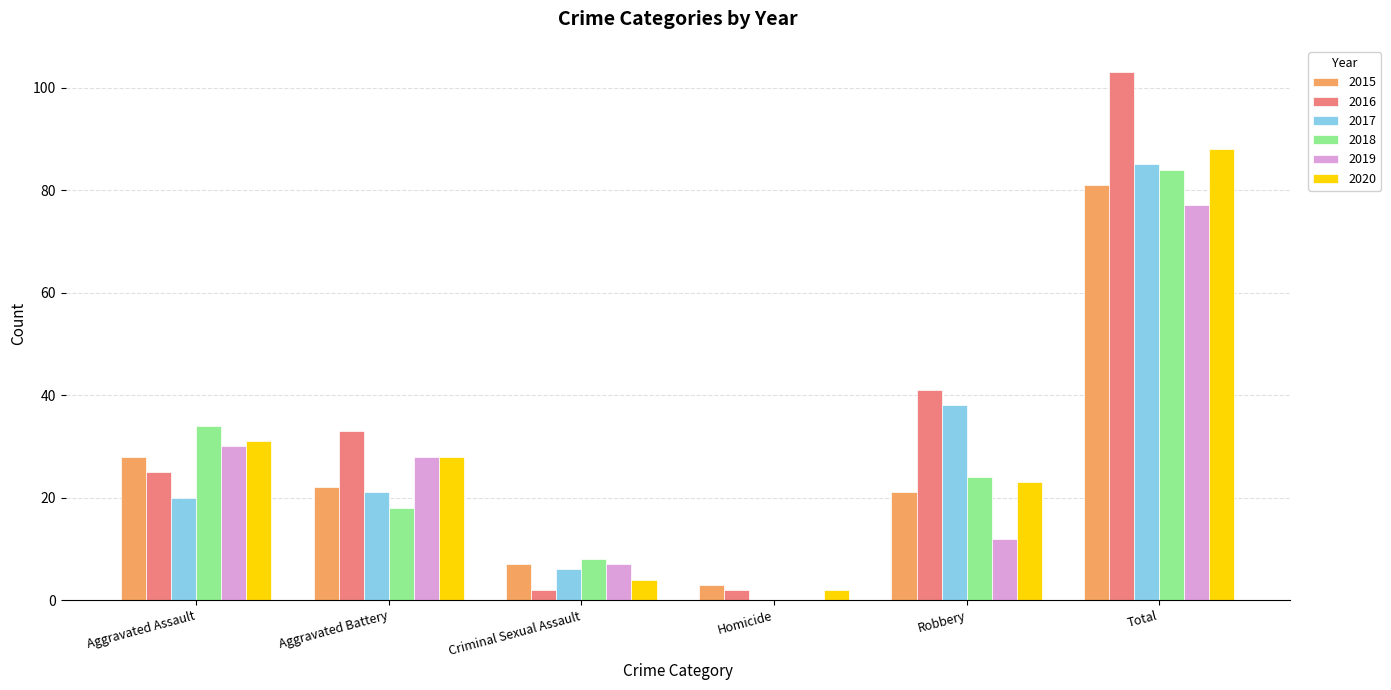

What are all the series names shown in the legend?

2015, 2016, 2017, 2018, 2019, 2020